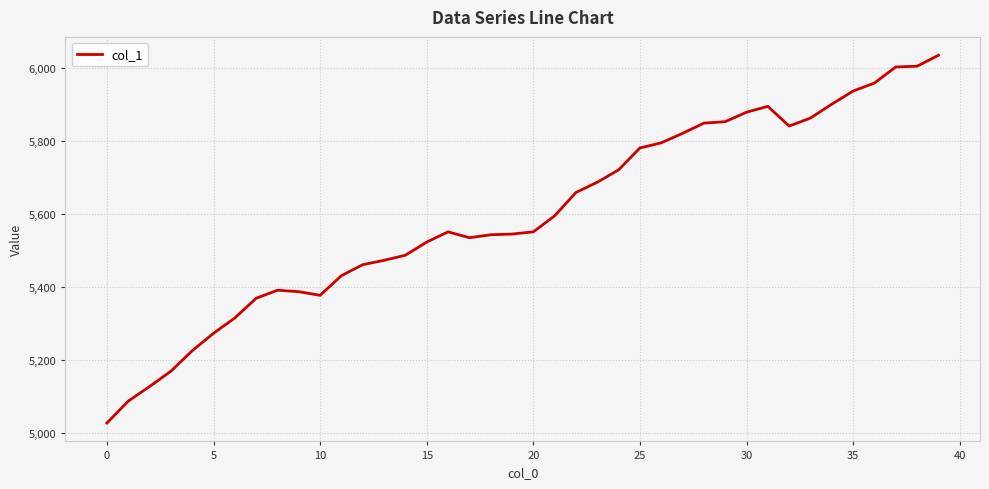

What is the minimum value shown in the chart?

5027